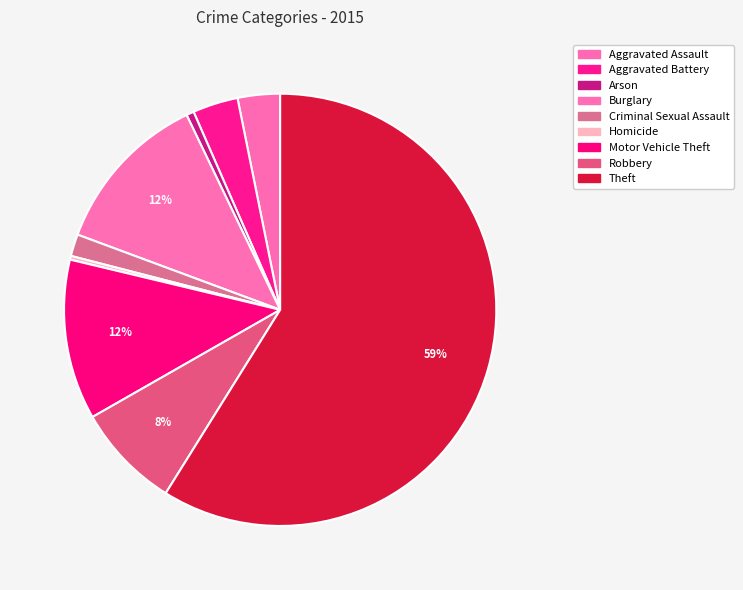

What is the change in value from Aggravated Assault to Theft?

+985